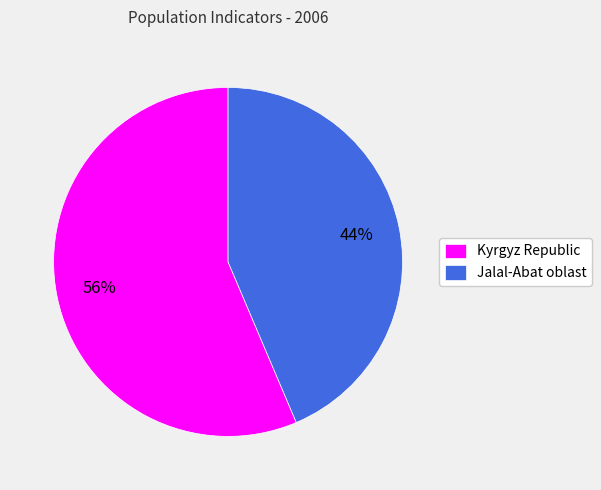

Is the sum of Kyrgyz Republic and Jalal-Abat oblast greater than half?

Yes